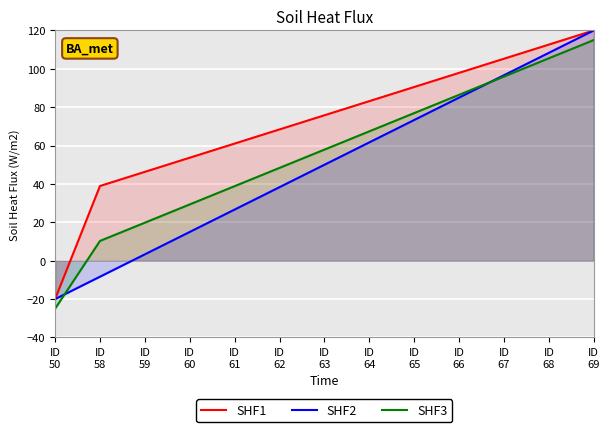

Where does the SHF2 series first go above 50?

ID
64